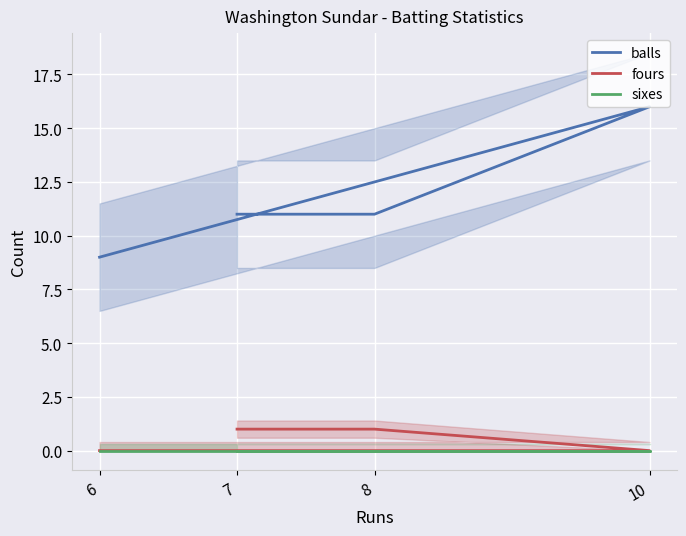

How many data points does each series have?

4